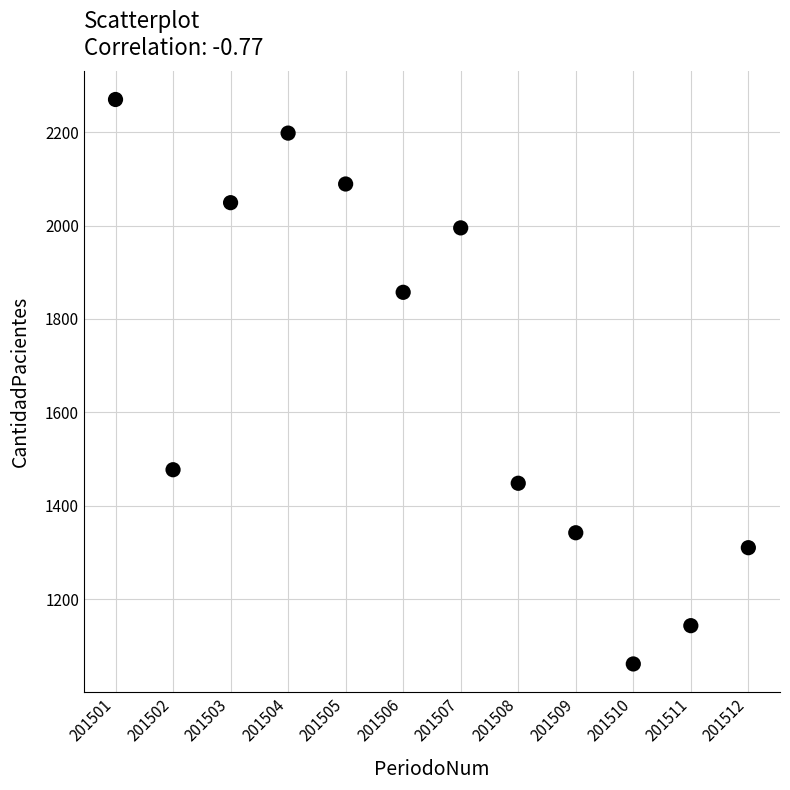

What is the range of X values (max minus min)?

11